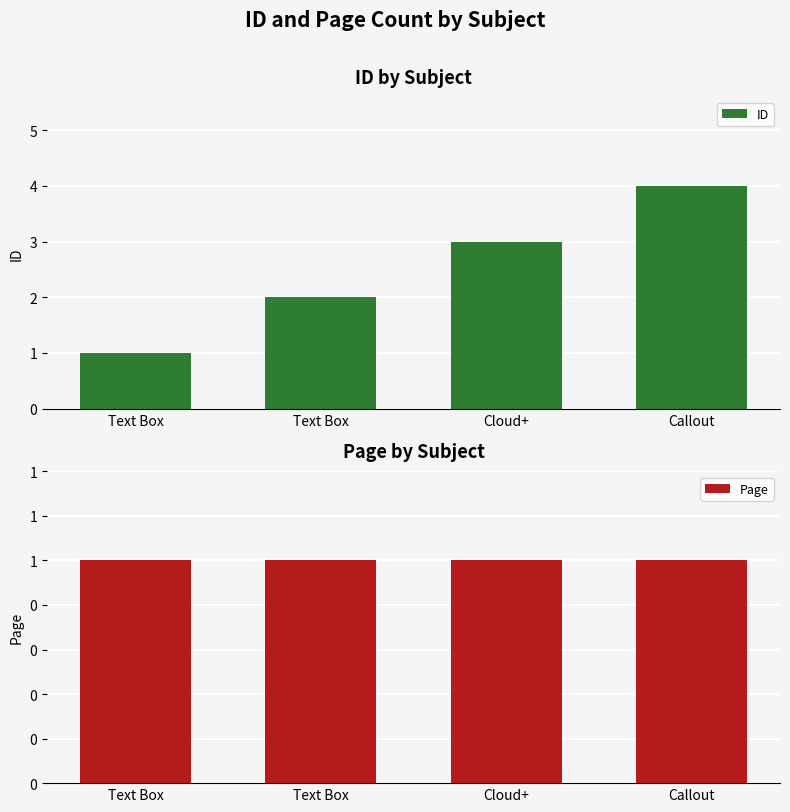

Rank the series by their maximum value, from highest to lowest.

ID, Page